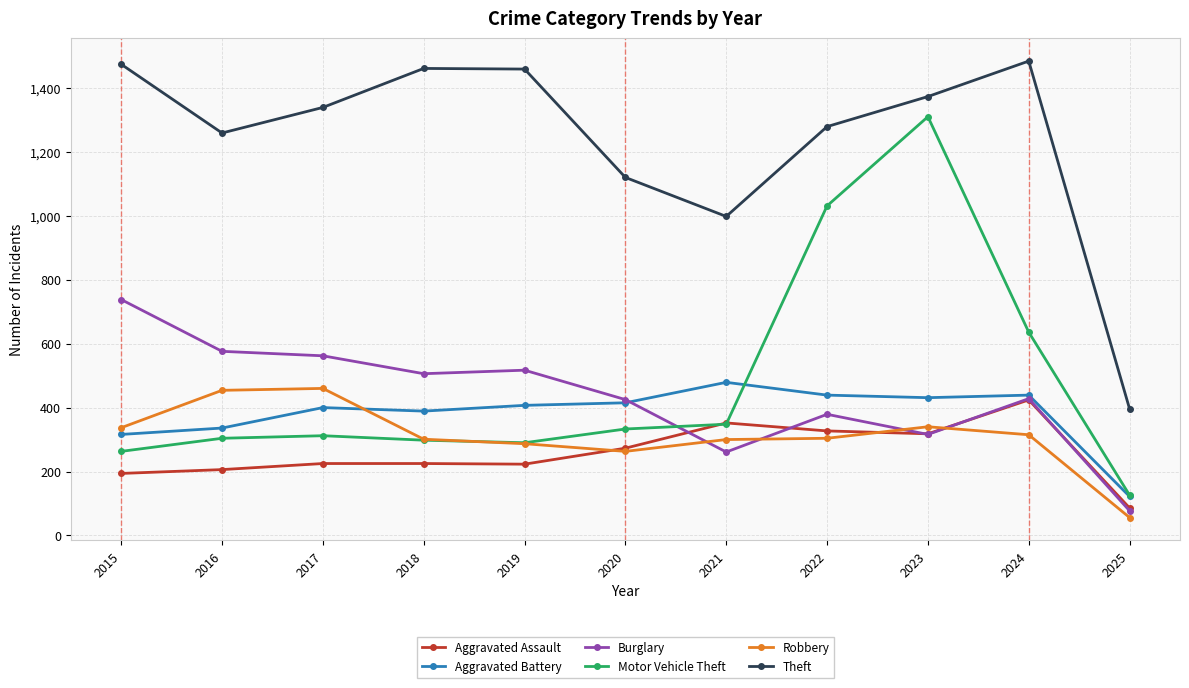

True or false: Theft and Robbery intersect in this chart.

False